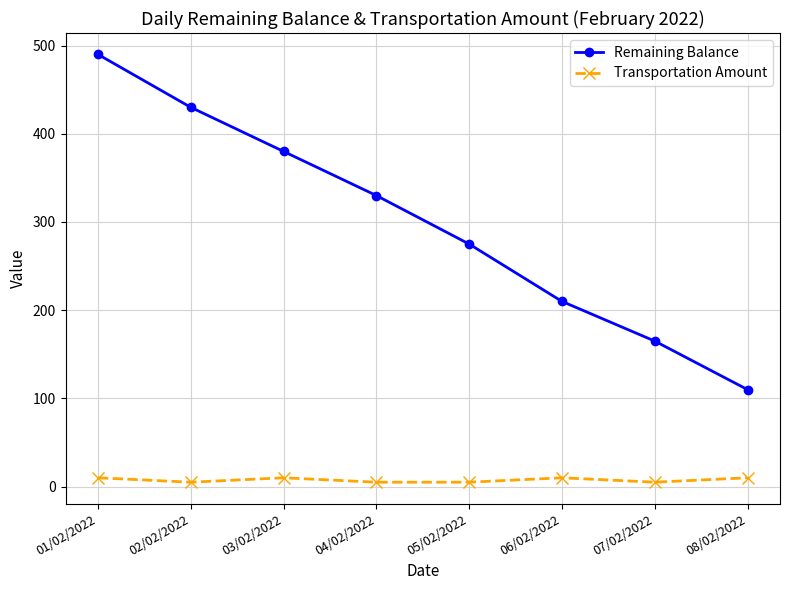

Count the number of categories in the chart.

8